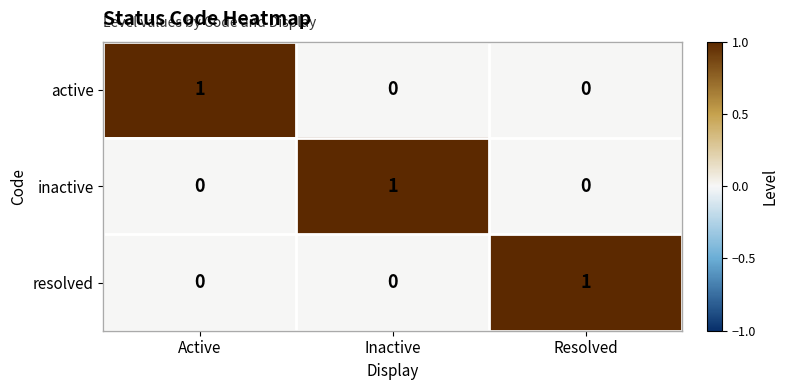

True or false: active has a value of 0 at Inactive.

True